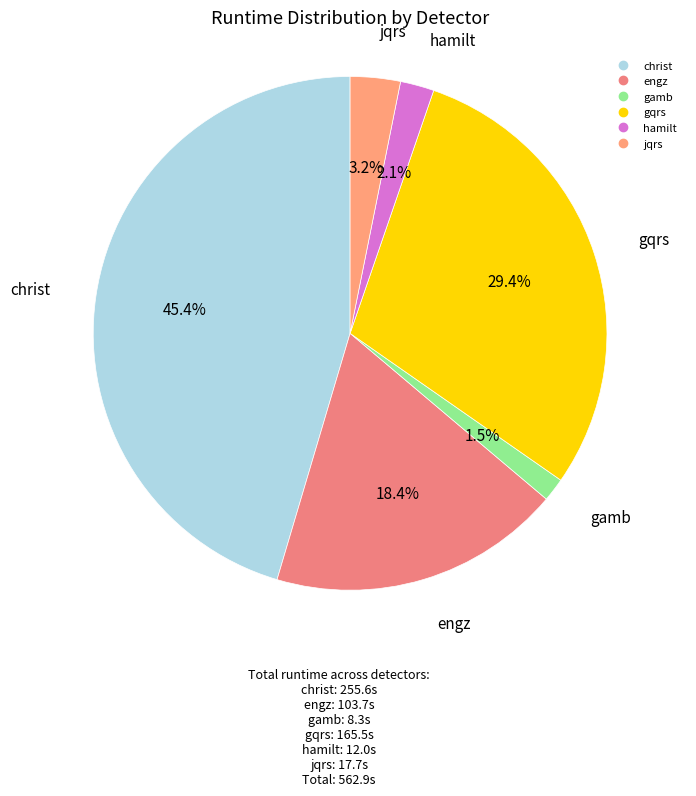

Does jqrs account for over 50% of the chart?

No